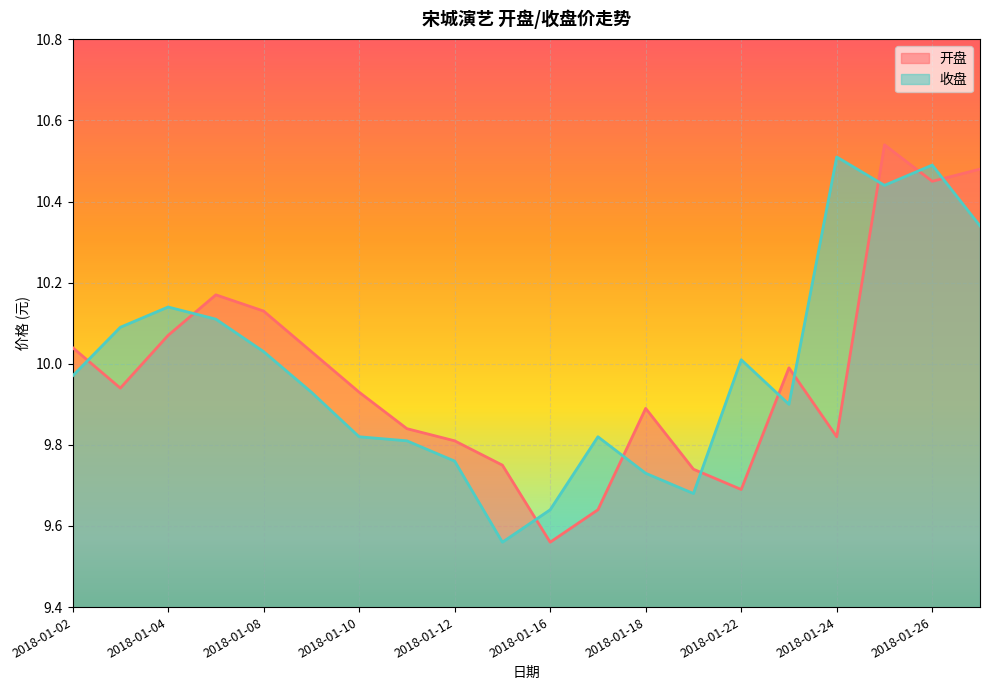

What is the sum of all 开盘 values?

199.5